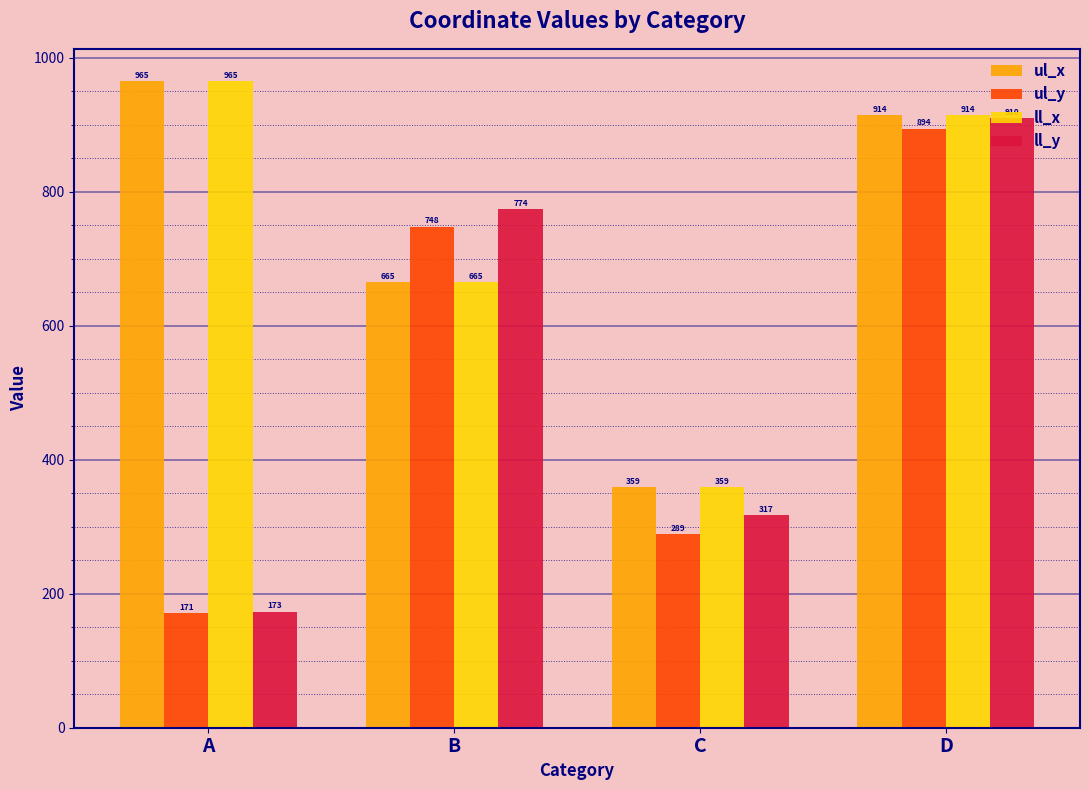

Which category has the lowest value in the ll_y series?

A